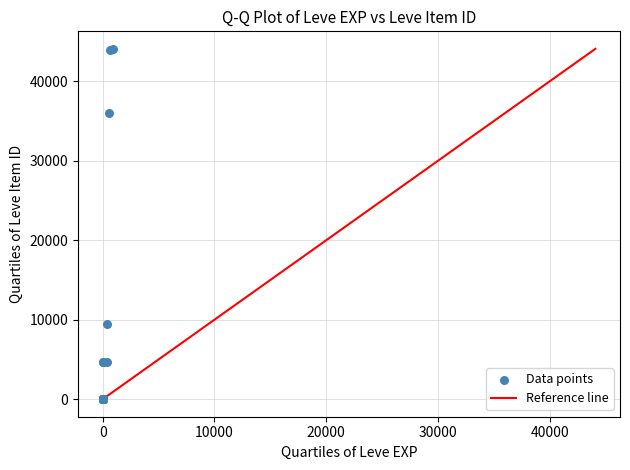

What Y value in the scatter plot is closest to 22048?

9516